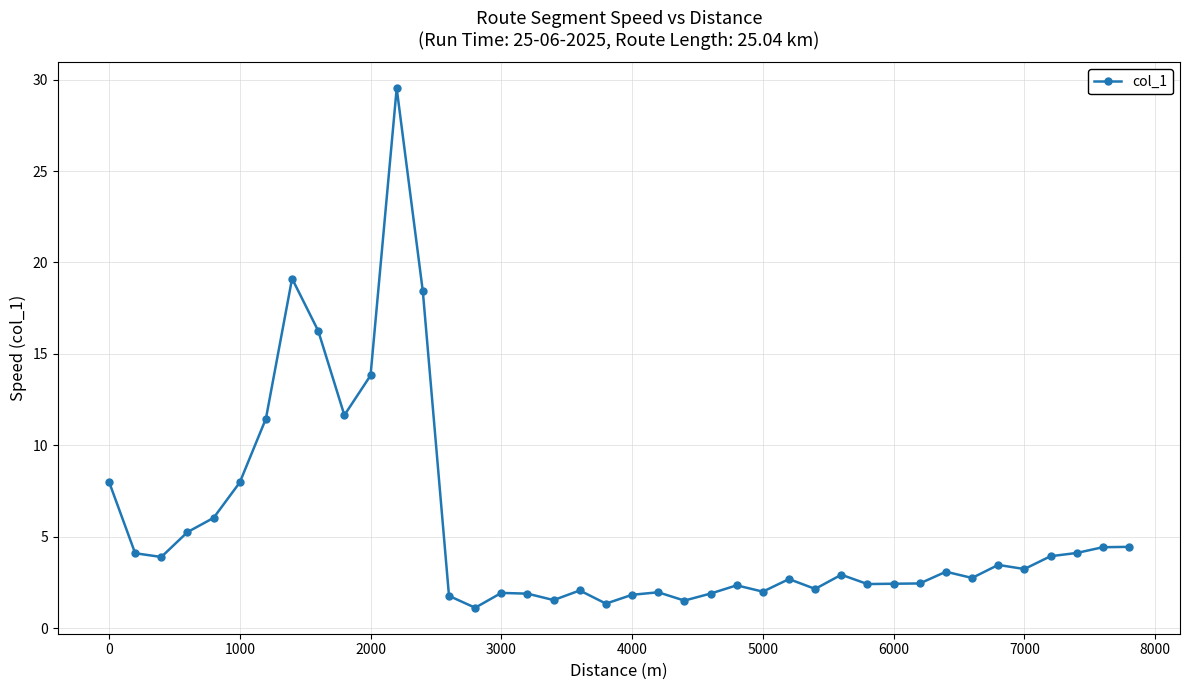

What is the average value?

5.6